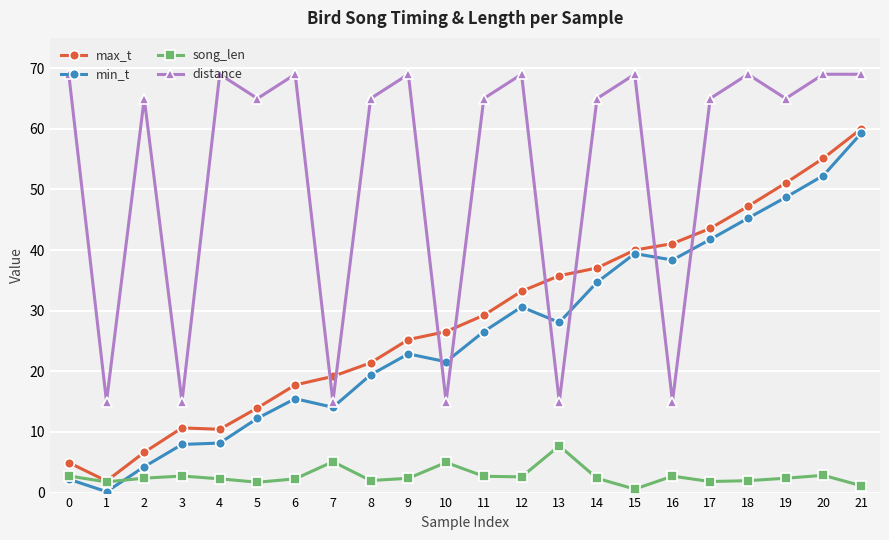

How many lines are shown in the chart?

4